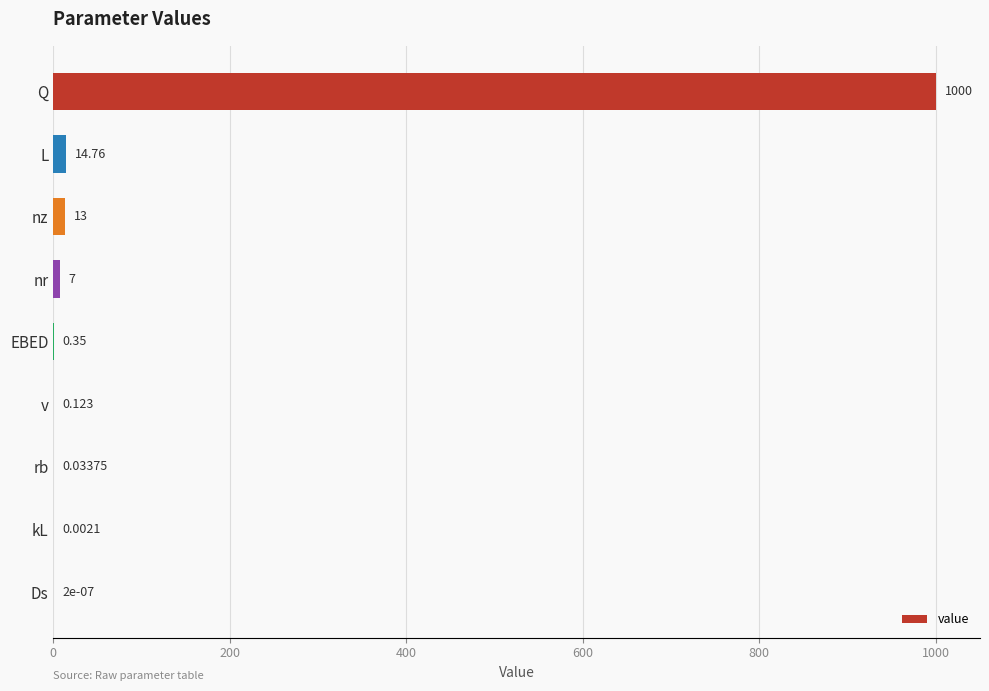

Between kL and L, which is larger?

L